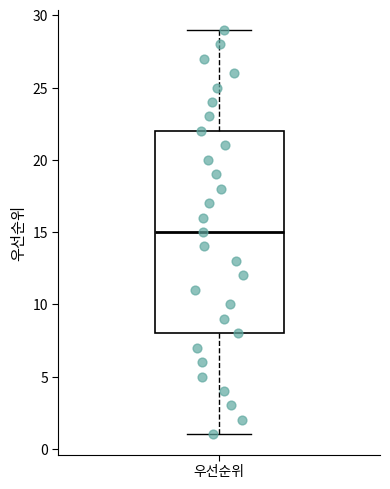

Transcribe this box plot: give where the median line is, the range the box spans, and where the two whiskers end, as read against the y-axis. The values are not printed on the chart, so give them approximately, as read against the axis.

median 15, box 8 to 22, whiskers 1 to 29